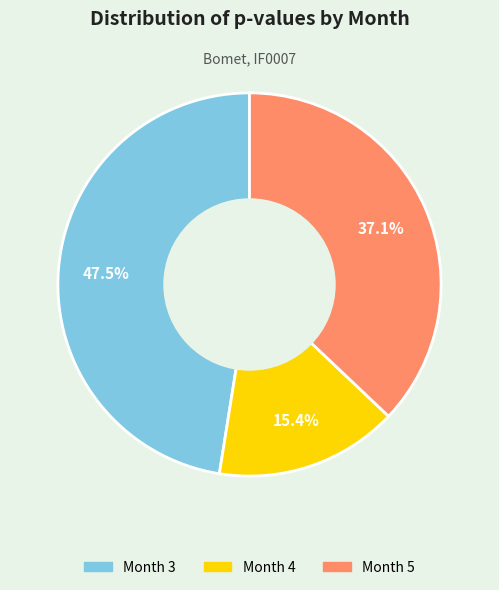

How many slices are in this pie chart?

3